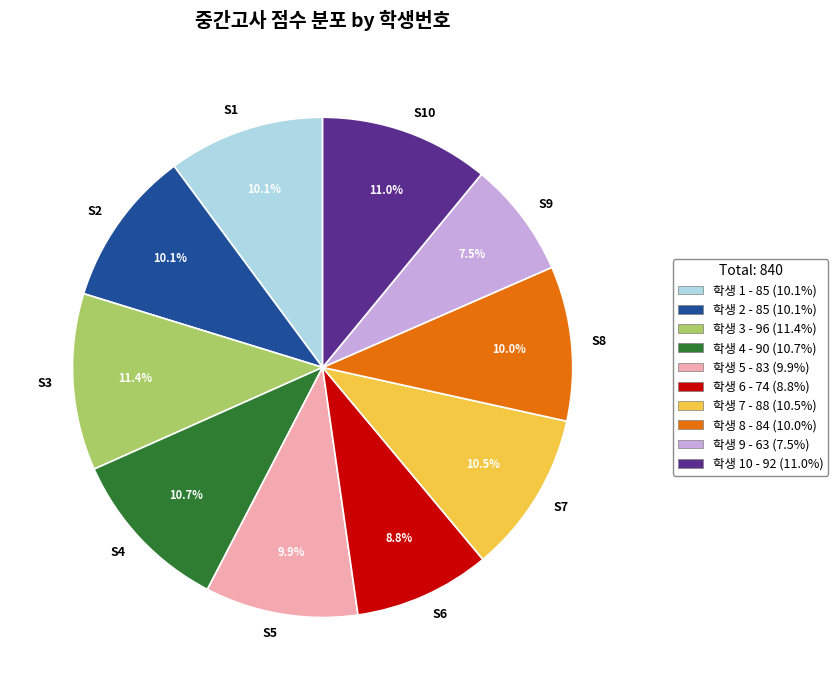

Is the sum of S1 and S10 greater than half?

No